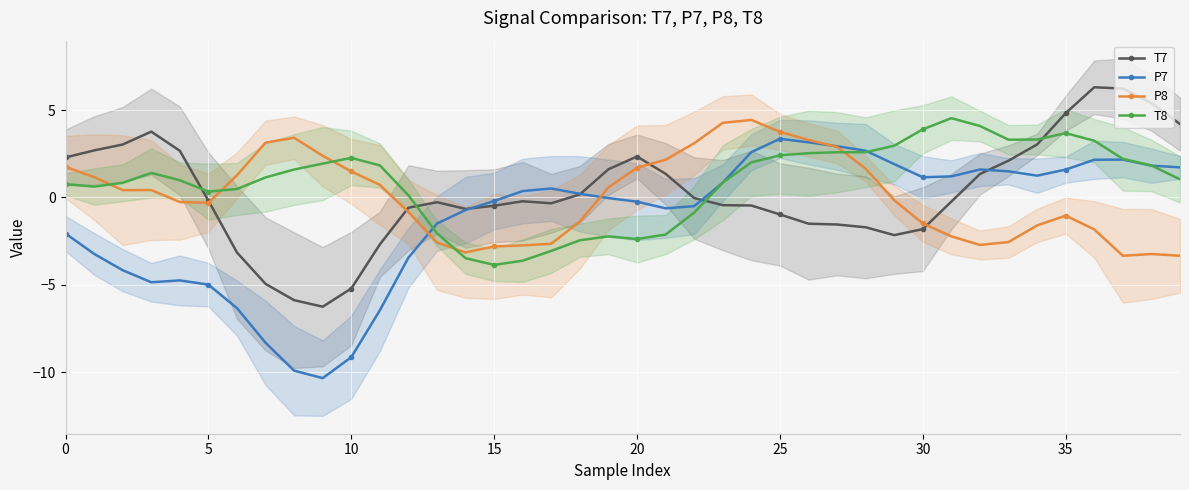

What is the minimum value shown in the chart?

-10.3